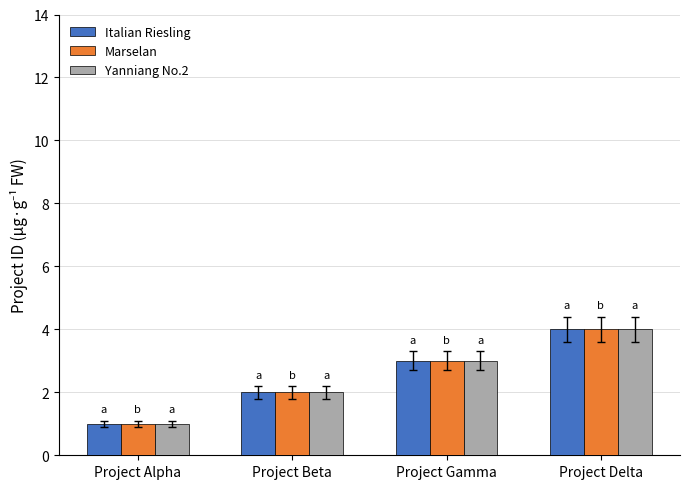

Reading left to right, list all the values displayed in this chart.

Italian Riesling: Project Alpha=1	Project Beta=2	Project Gamma=3	Project Delta=4
Marselan: Project Alpha=1	Project Beta=2	Project Gamma=3	Project Delta=4
Yanniang No.2: Project Alpha=1	Project Beta=2	Project Gamma=3	Project Delta=4